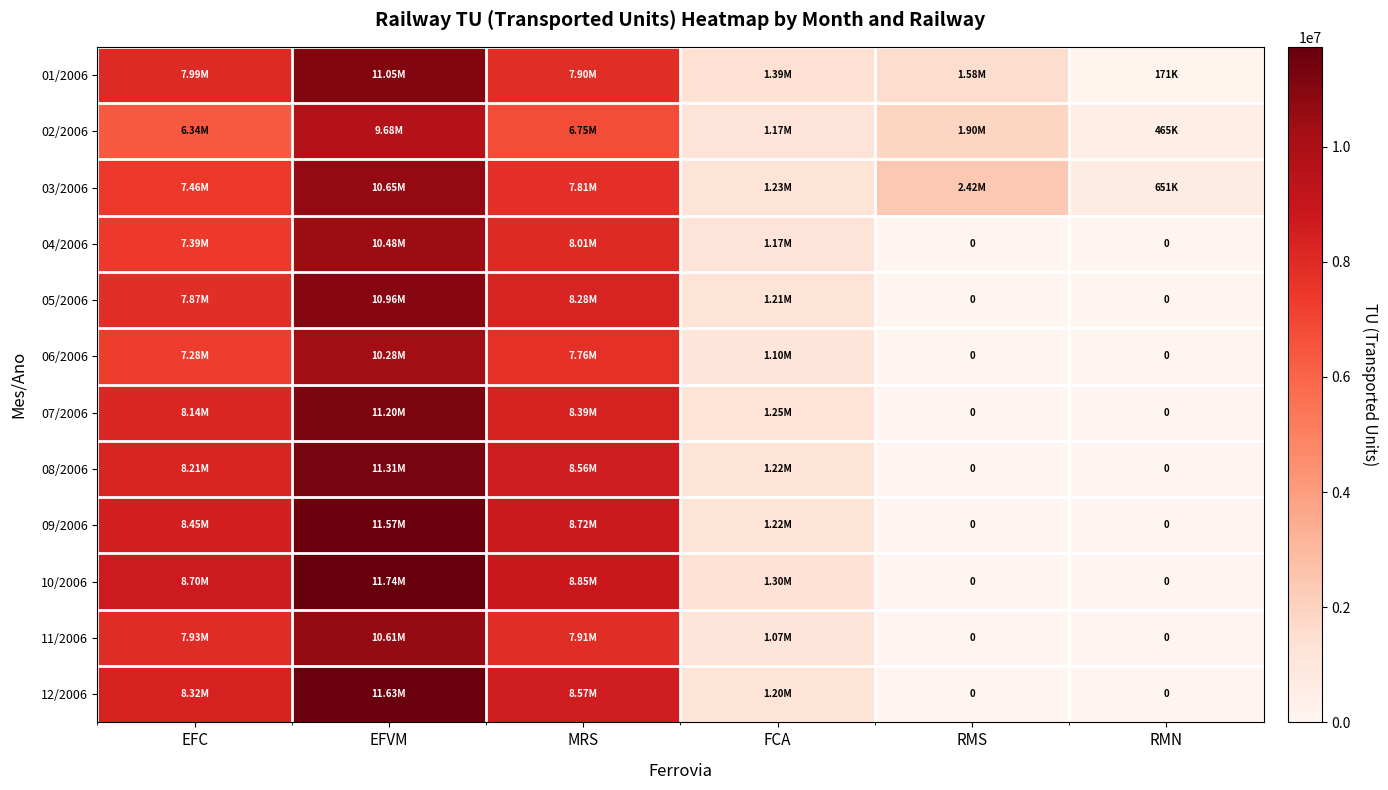

At which category is the sum across all series the highest?

EFVM